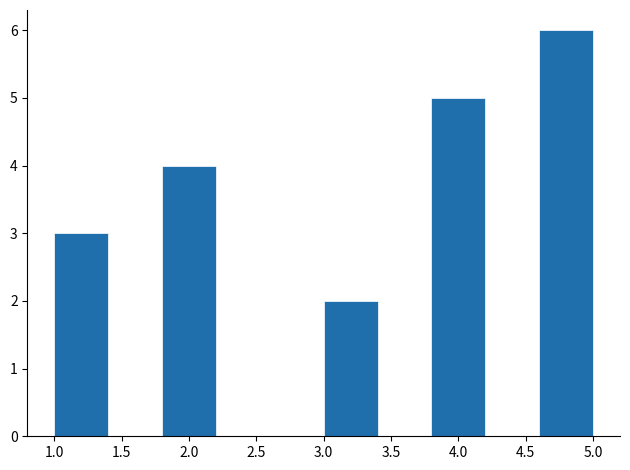

How tall is the bar that spans 4.6 to 5.0 on the x-axis? The values are not printed on the chart, so give them approximately, as read against the axis.

6